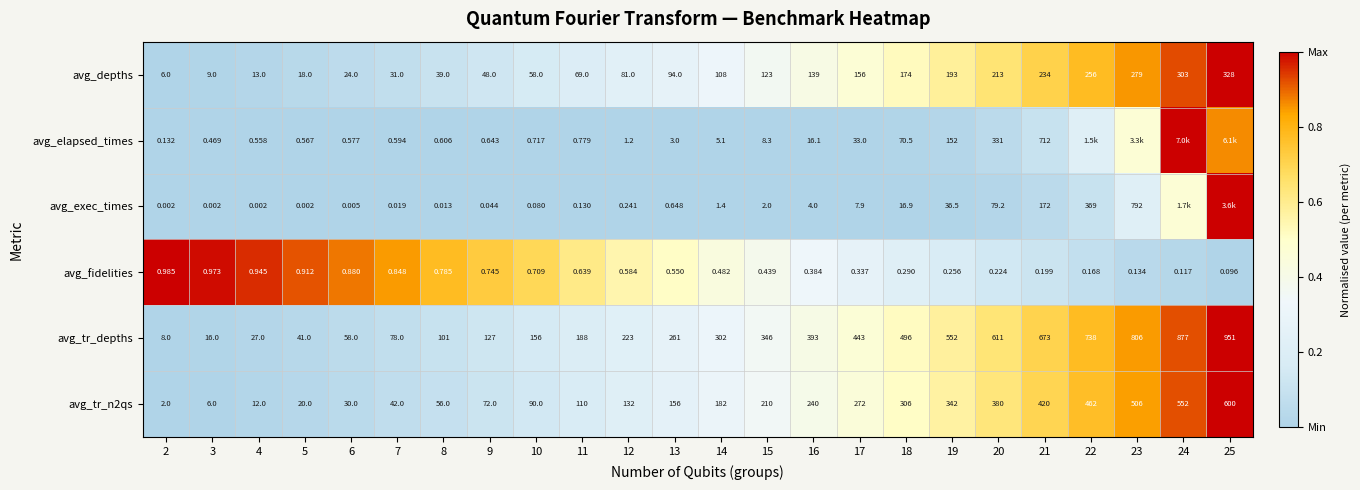

Which series changed the most between 2 and 3?

avg_tr_depths